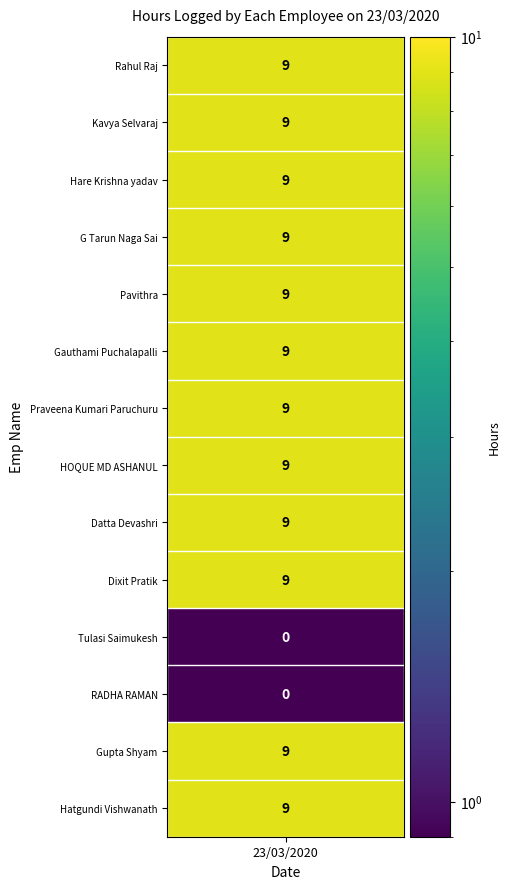

The value at 3 is 9. True or false?

True